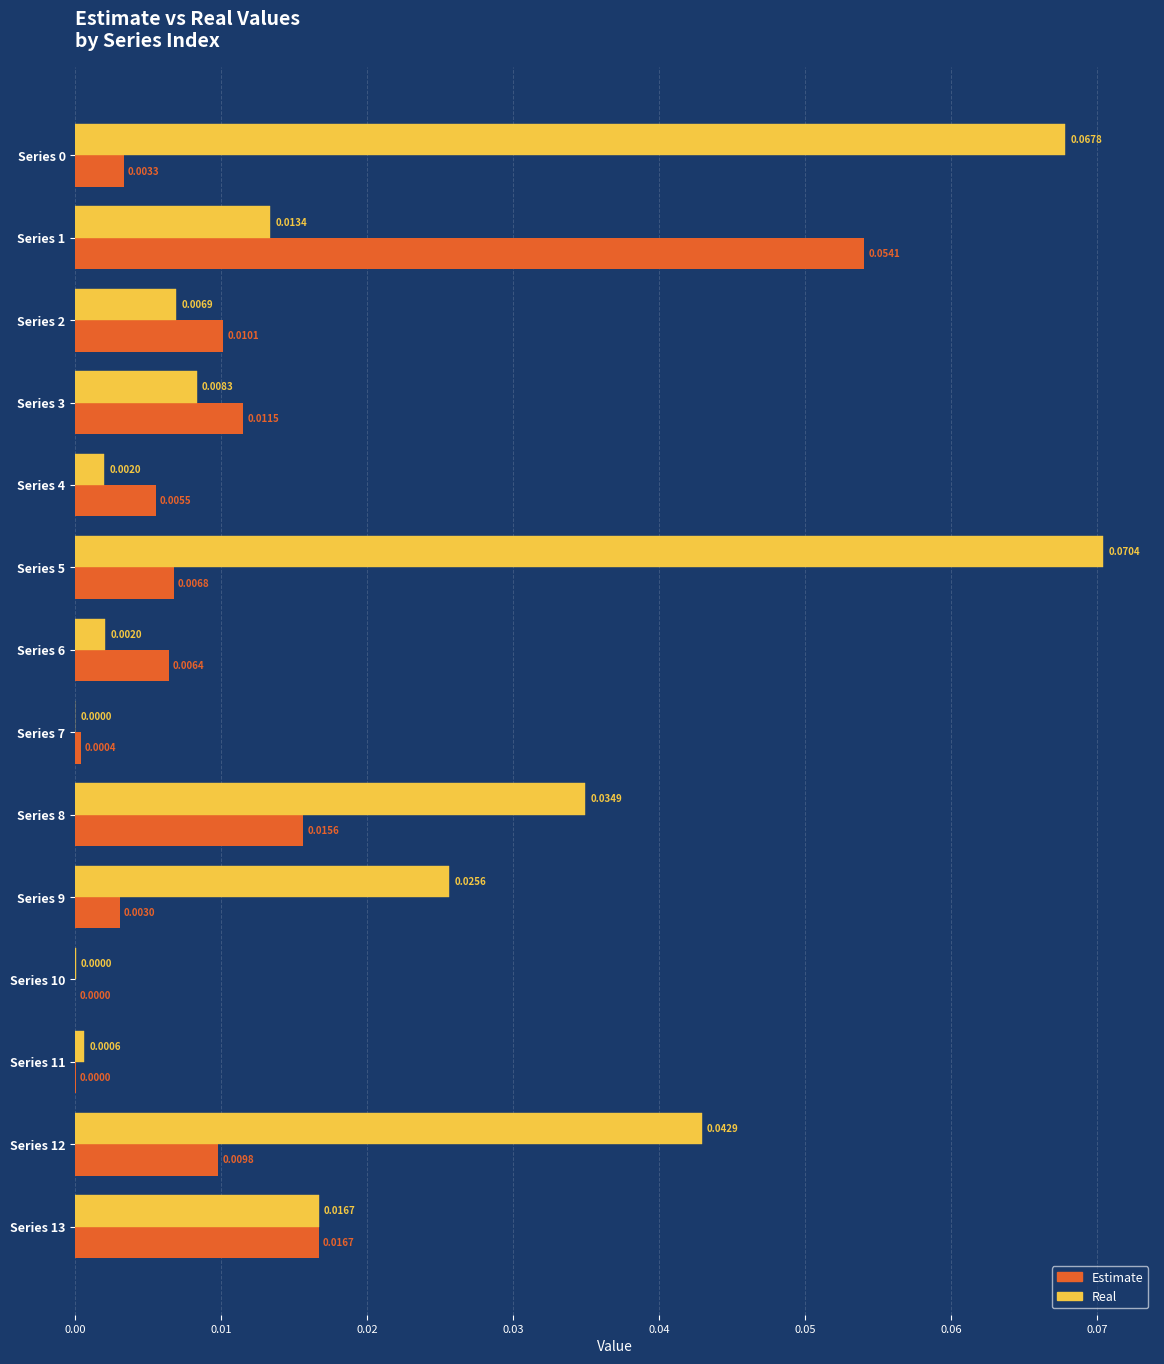

Which category has the highest value across all series?

Series 5